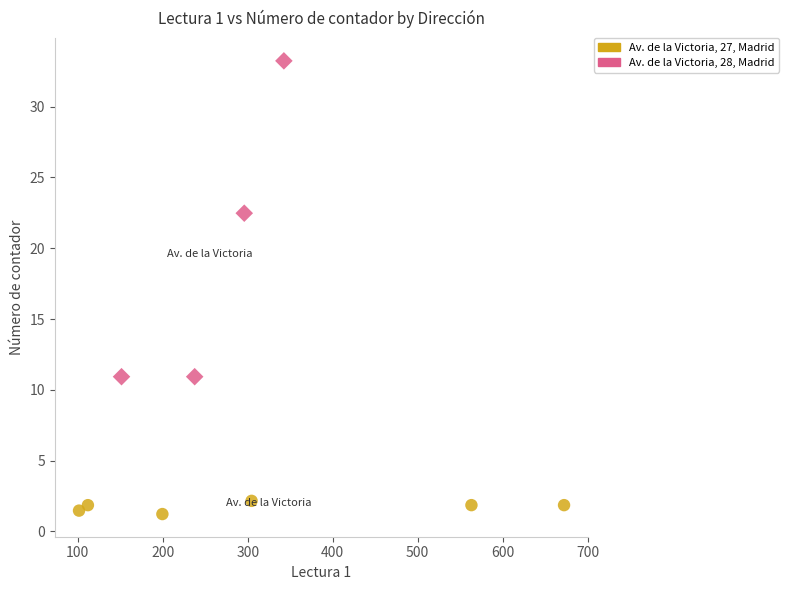

Which series has the widest spread of Y values?

Av. de la Victoria, 28, Madrid